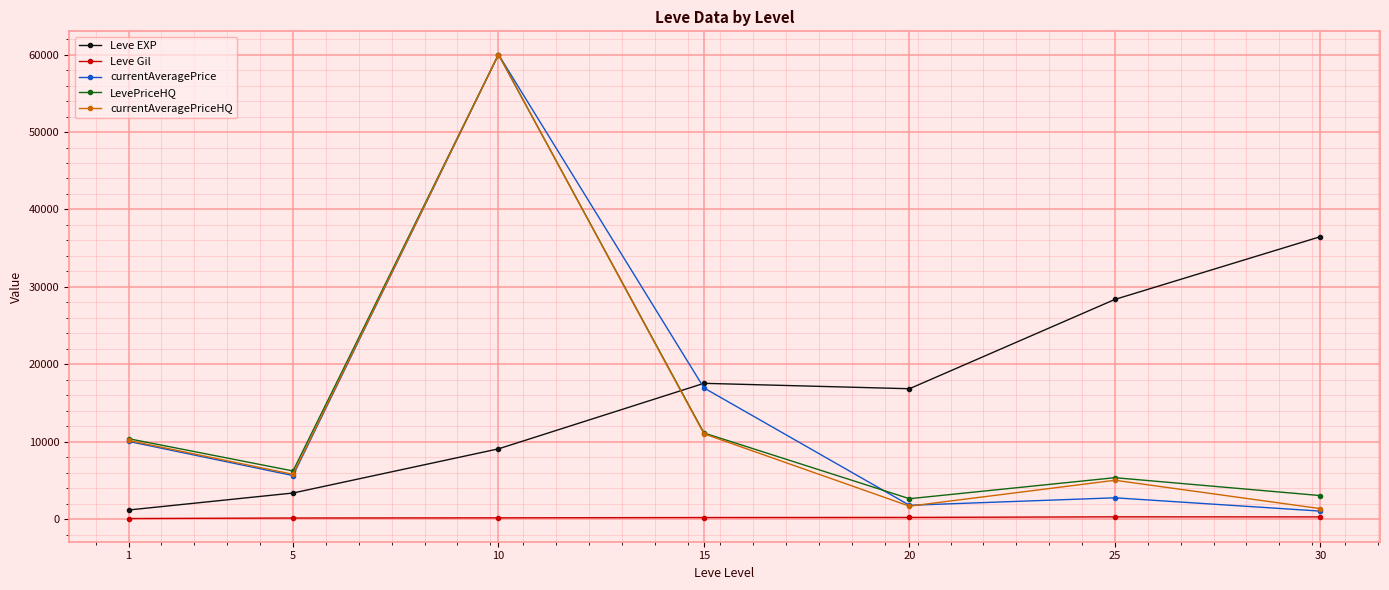

What is the value of the Leve EXP point at the 2nd from the left?

3405.0